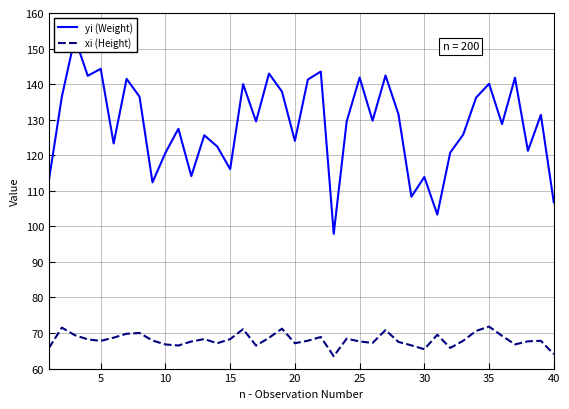

How many categories are shown in the chart?

40